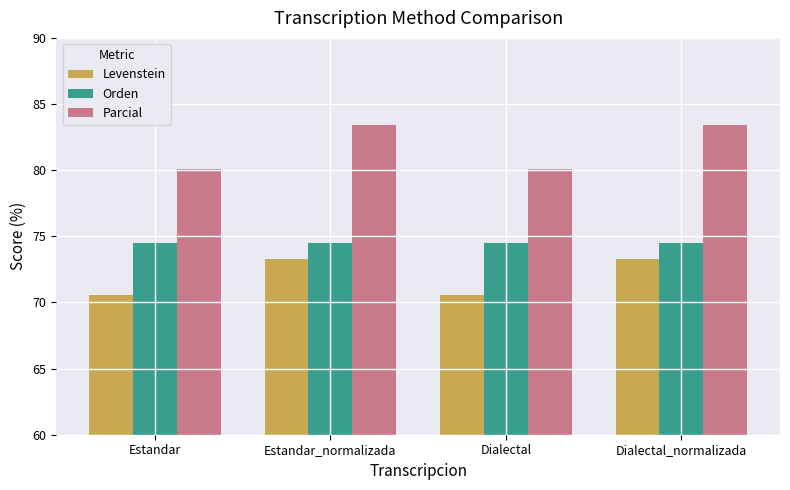

What is the label of the 3rd bar from the right?

Estandar_normalizada